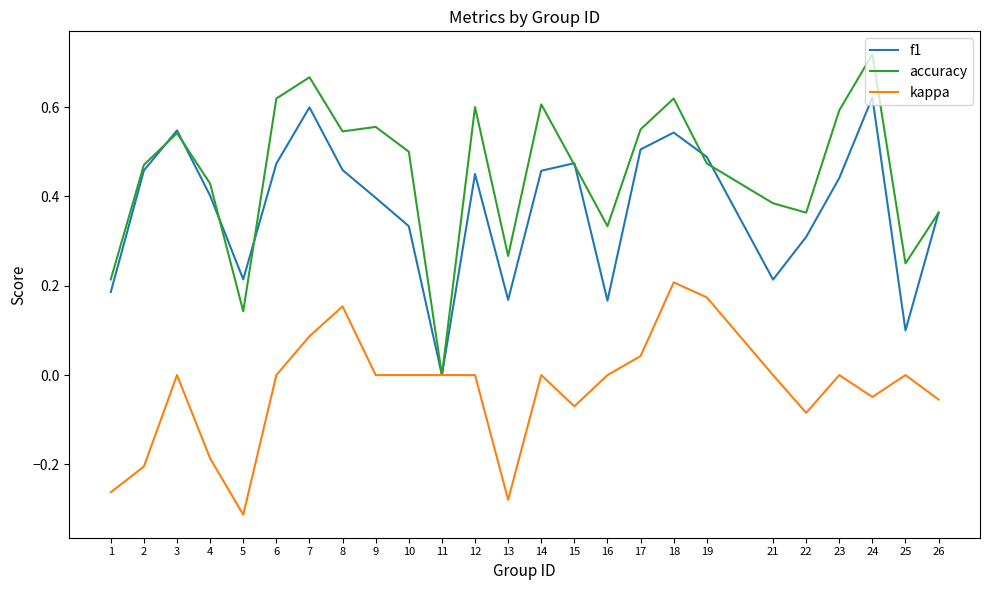

At which category does the chart reach its peak across all series?

24